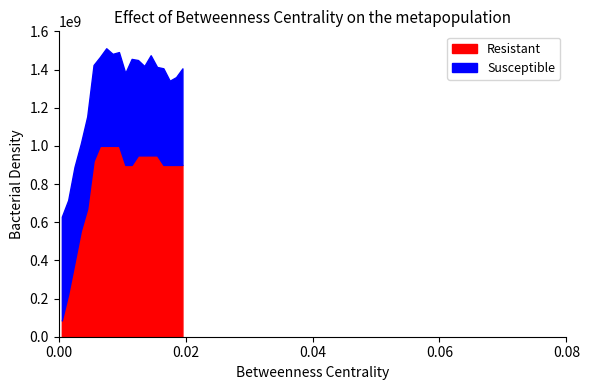

What is the difference between the maximum and minimum values in the Resistant series?

915065716.9